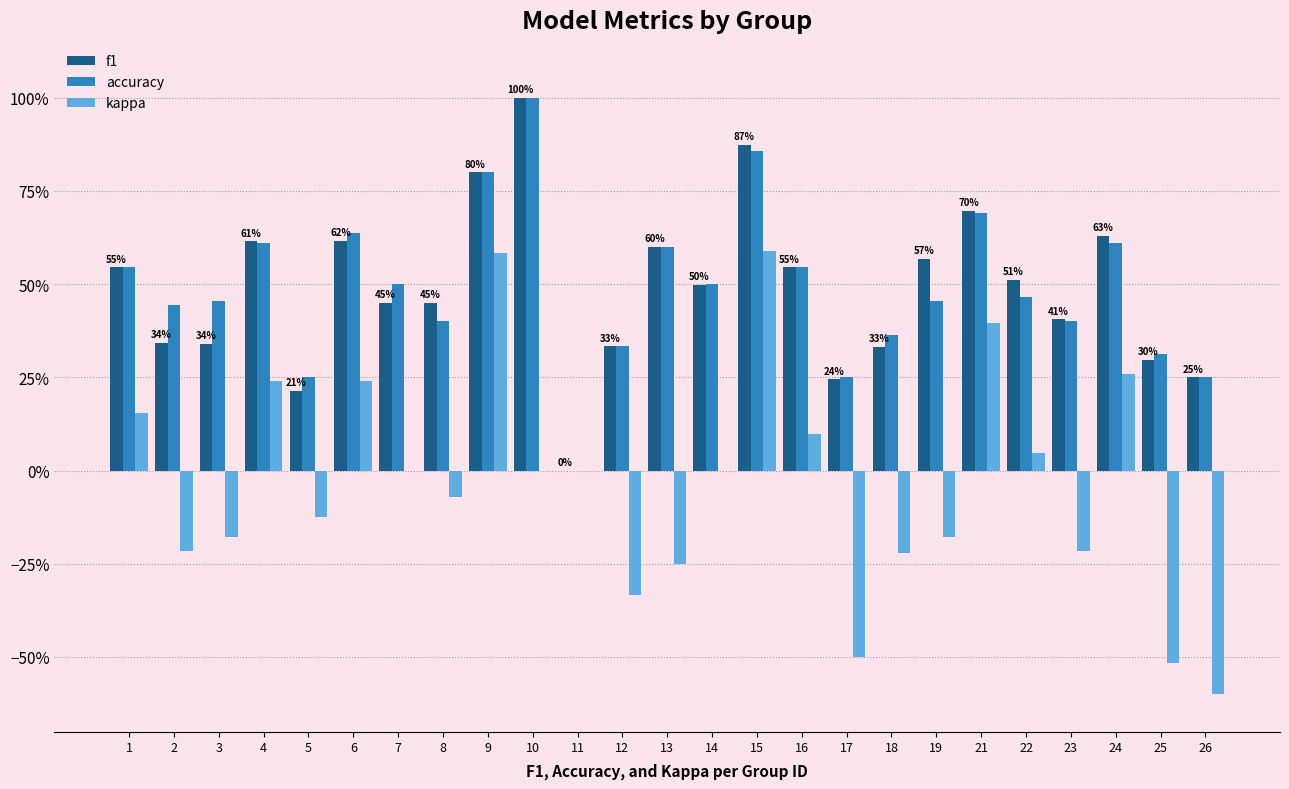

What is the value of the f1 bar at the 5th from the left?

0.2